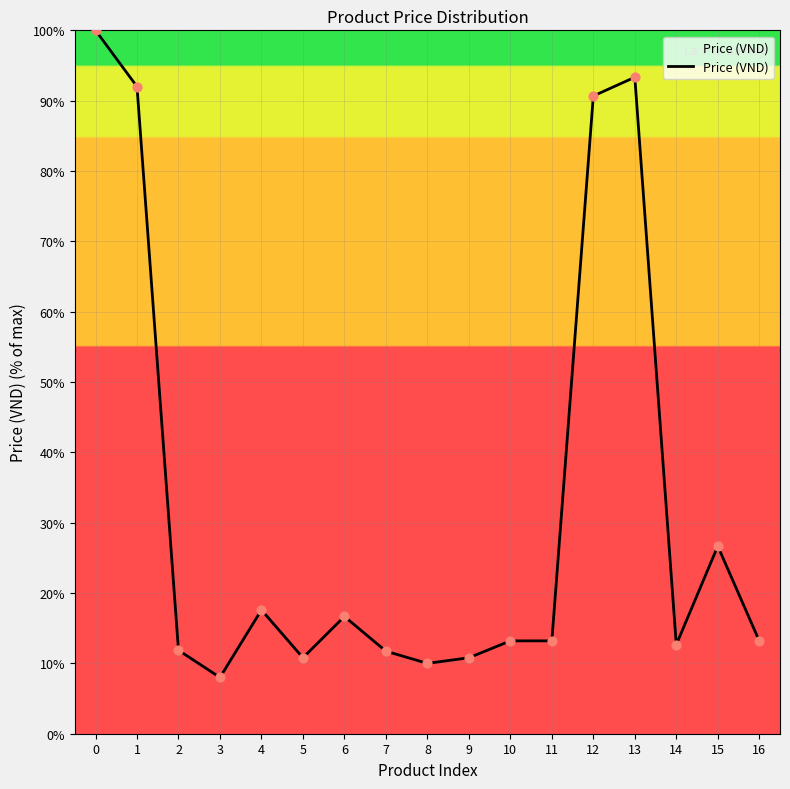

What is the ratio of the value at 4 to the value at 1?

0.2